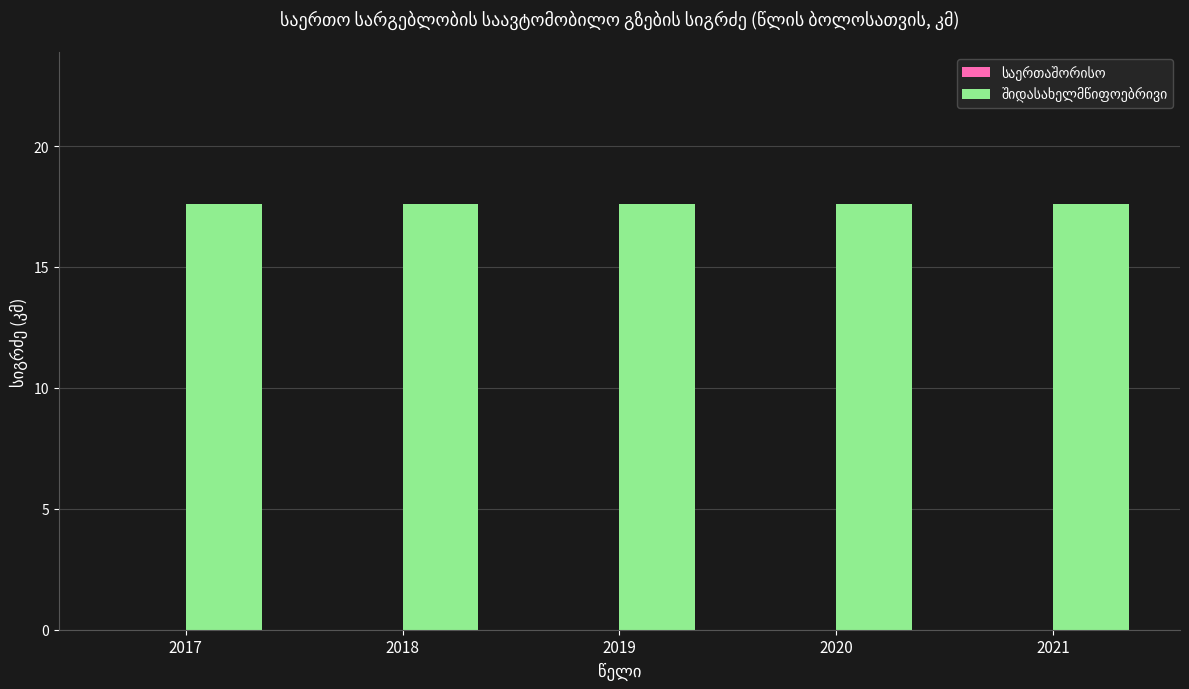

How many distinct data groups are displayed?

2